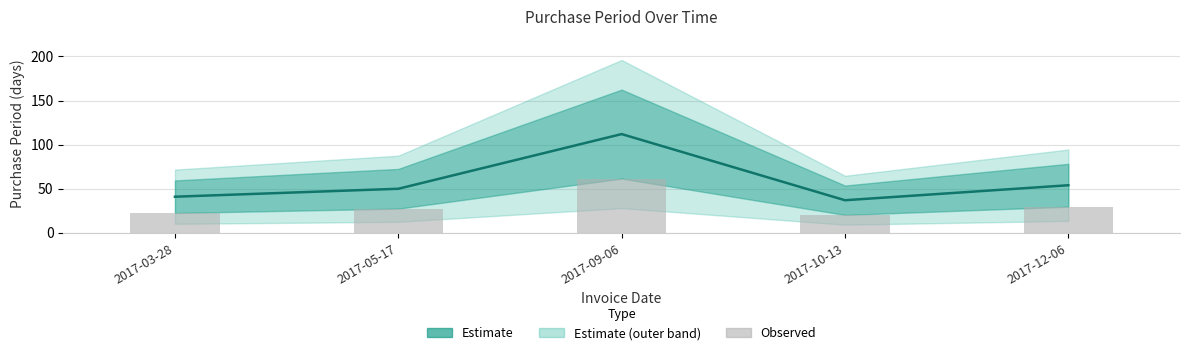

What position from the left is 2017-10-13?

4